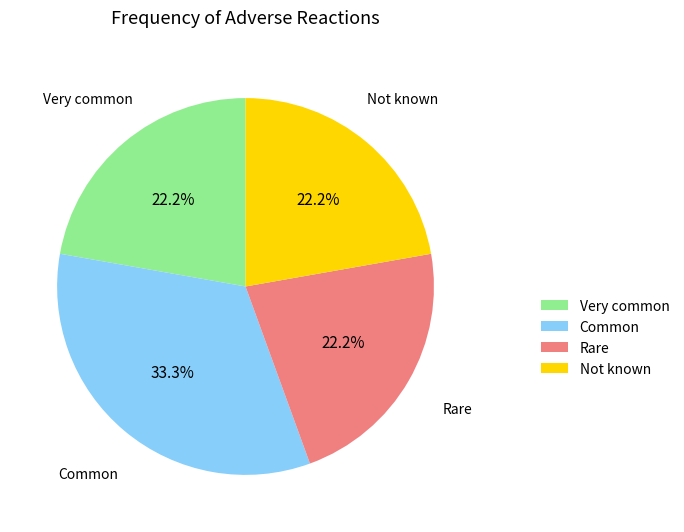

To the nearest percent, what portion does Rare represent?

22%